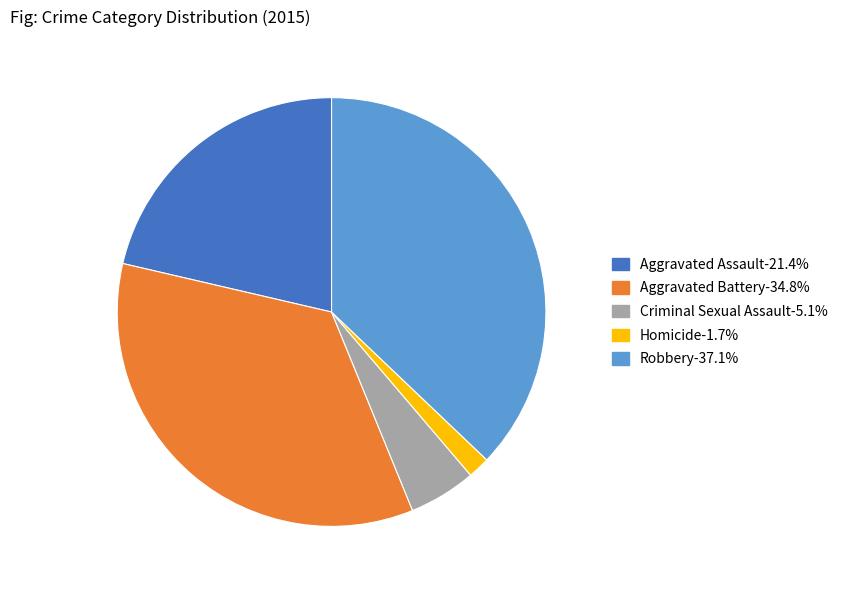

Approximately how many times larger is the value at Aggravated Assault-21.4% compared to Robbery-37.1%?

0.6